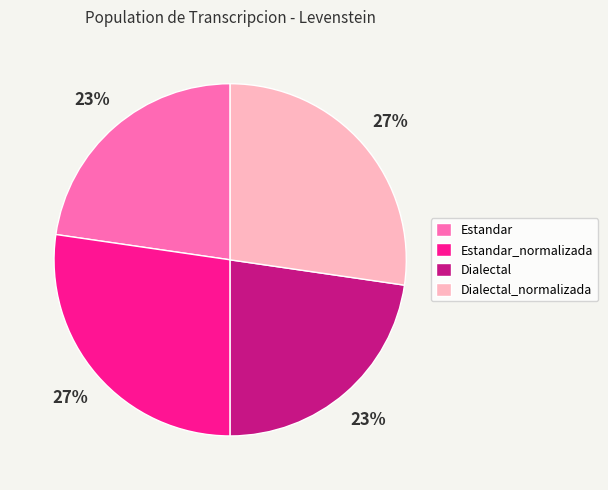

To the nearest percent, what portion does Dialectal represent?

23%